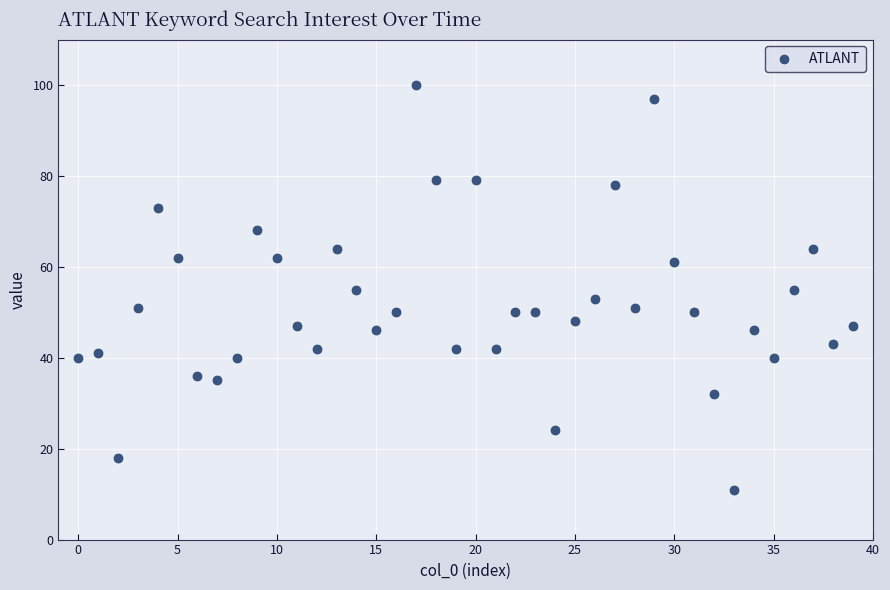

What is the range of Y values (max minus min)?

89